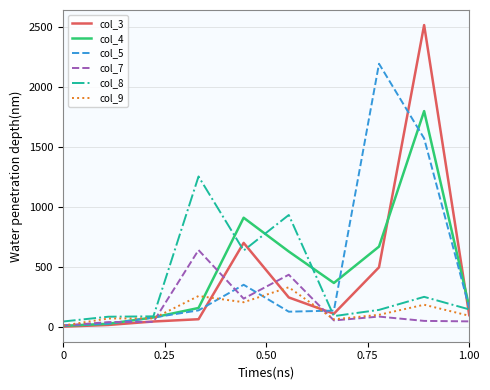

What is the maximum value shown in the chart?

2520